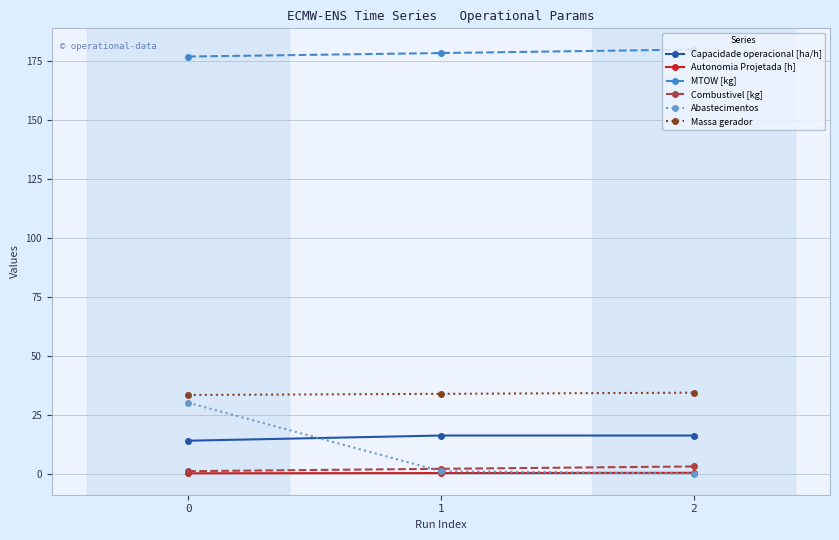

What is the value of the MTOW [kg] point at the 3rd from the left?

179.7